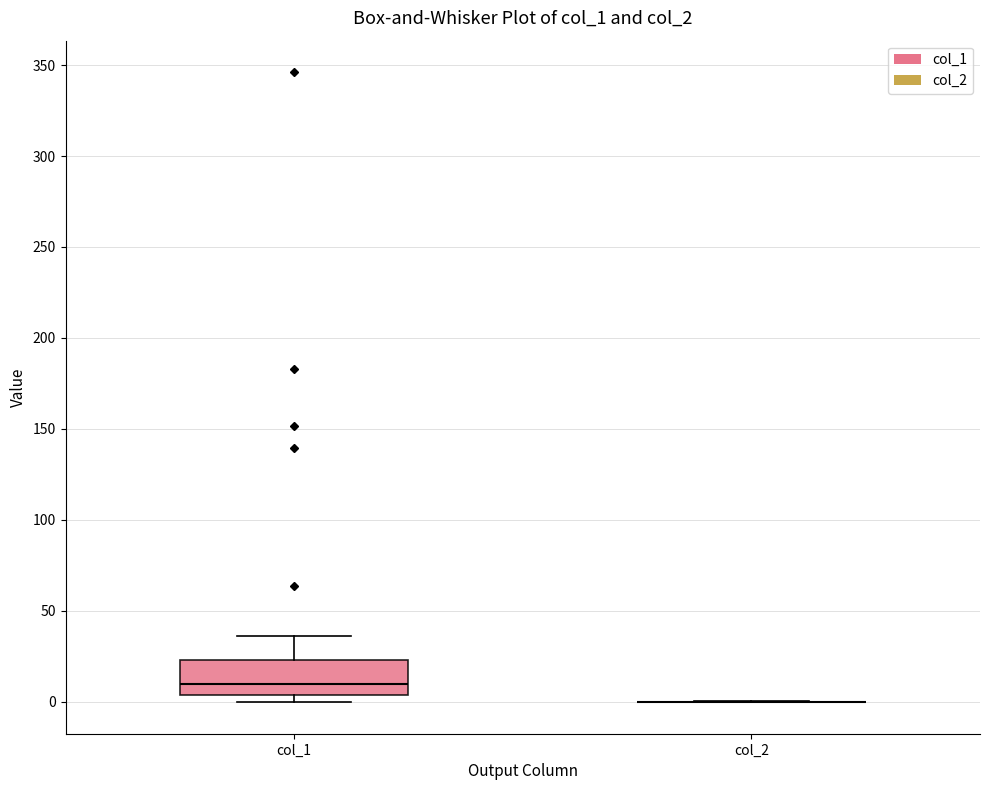

Which box is the tallest, from its lower edge to its upper edge?

col_1